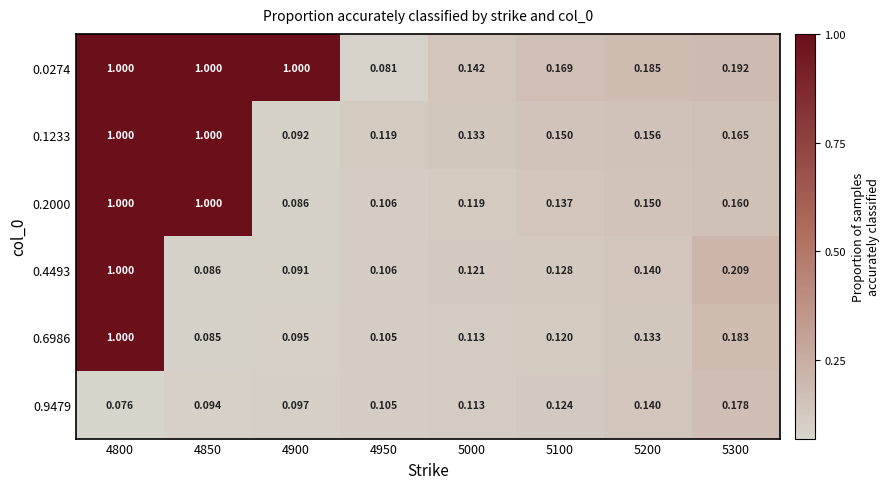

Is the value of 0.1233 at 5200 greater than the value of 0.4493 at 4850?

Yes